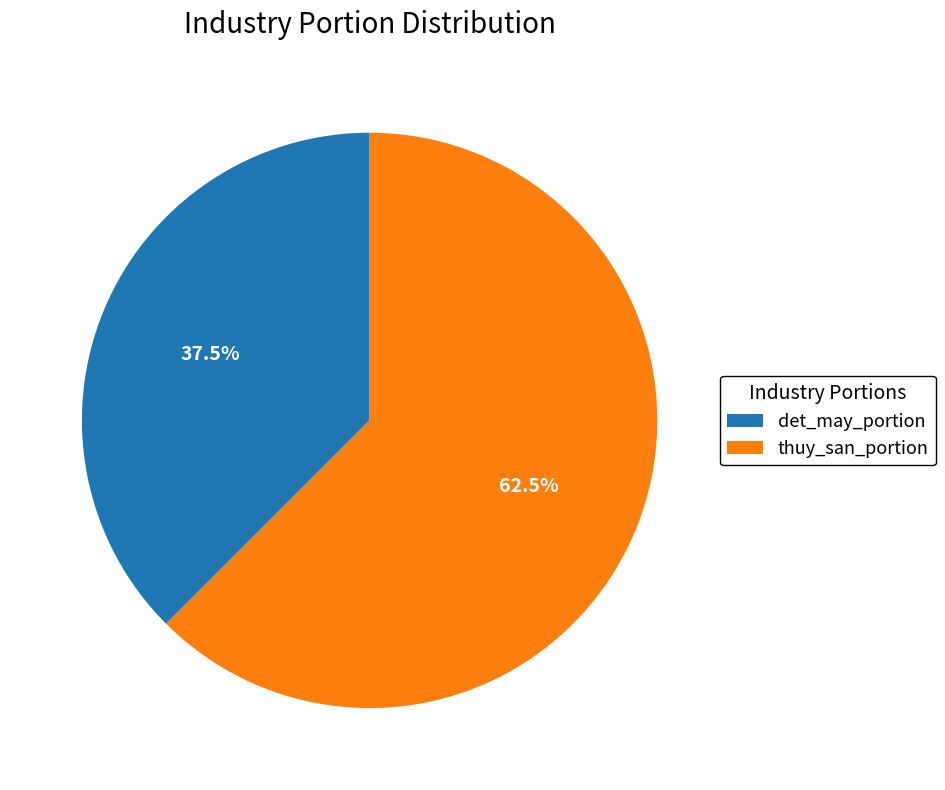

Is det_may_portion the majority of the pie?

No